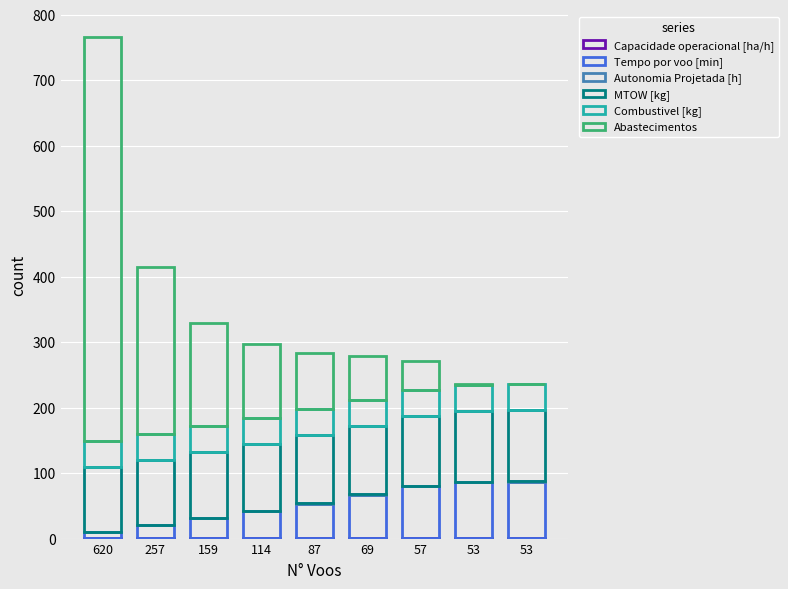

Rank the series at 87 from lowest to highest value.

Autonomia Projetada [h], Capacidade operacional [ha/h], Combustivel [kg], Tempo por voo [min], Abastecimentos, MTOW [kg]